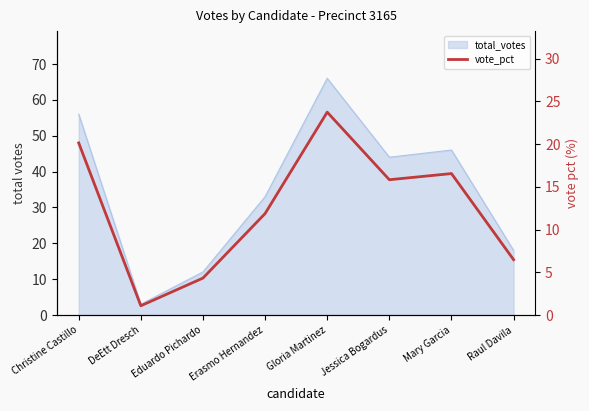

What is the minimum value shown in the chart?

1.1